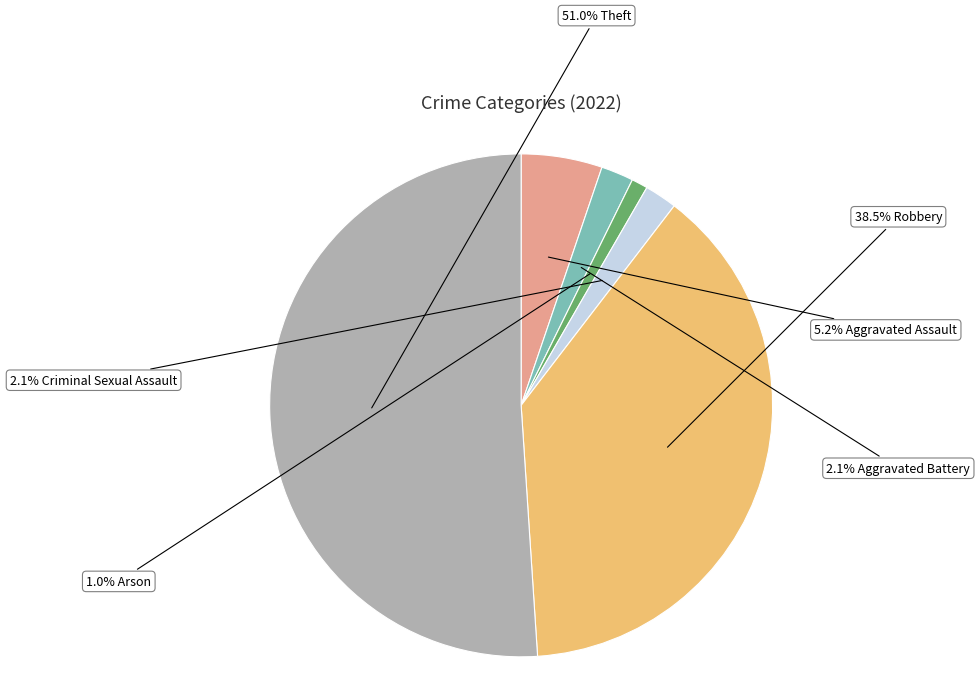

How many slices are in this pie chart?

6